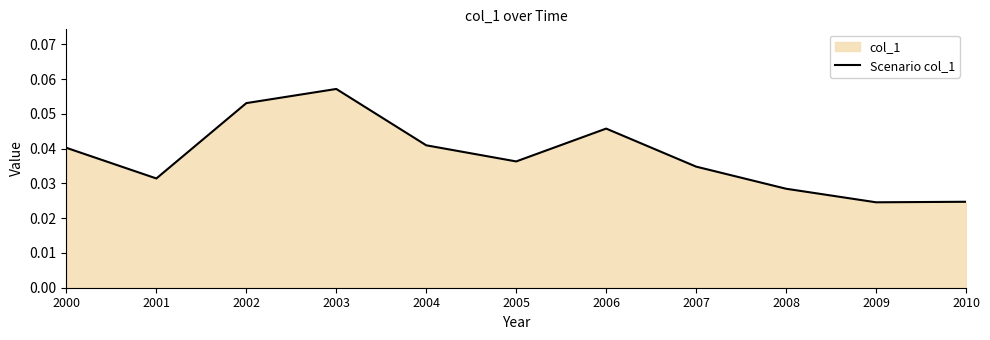

What is the sum of all values?

0.4